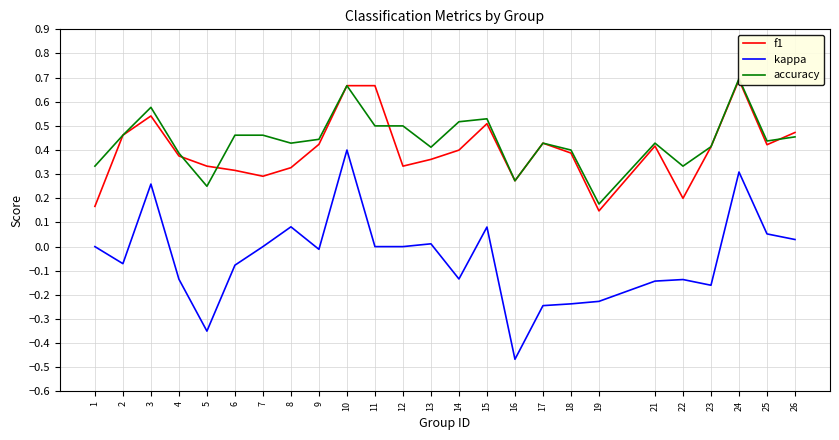

Is the value of f1 at 21 greater than the value of kappa at 10?

Yes